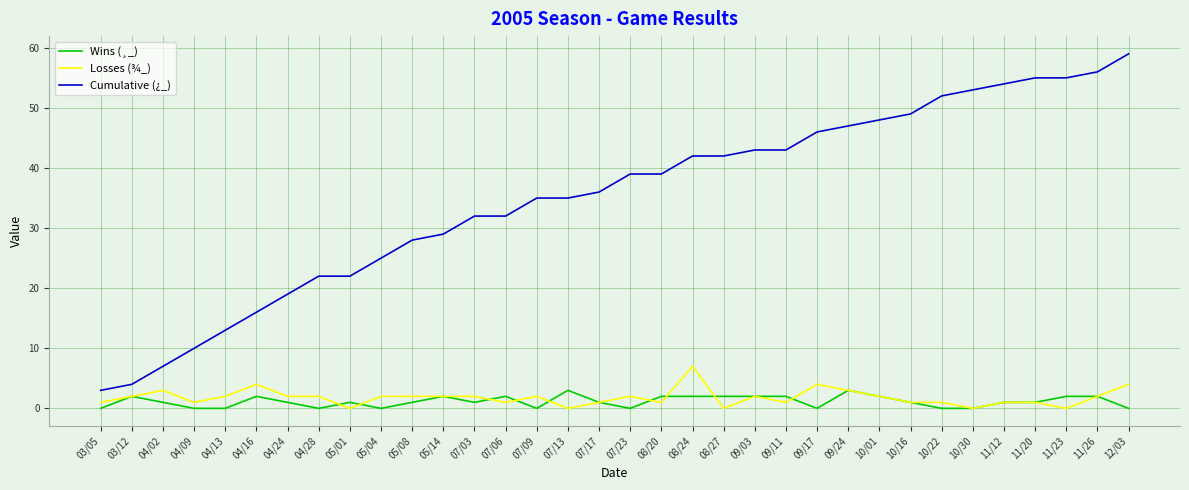

What position from the right is 08/24?

15